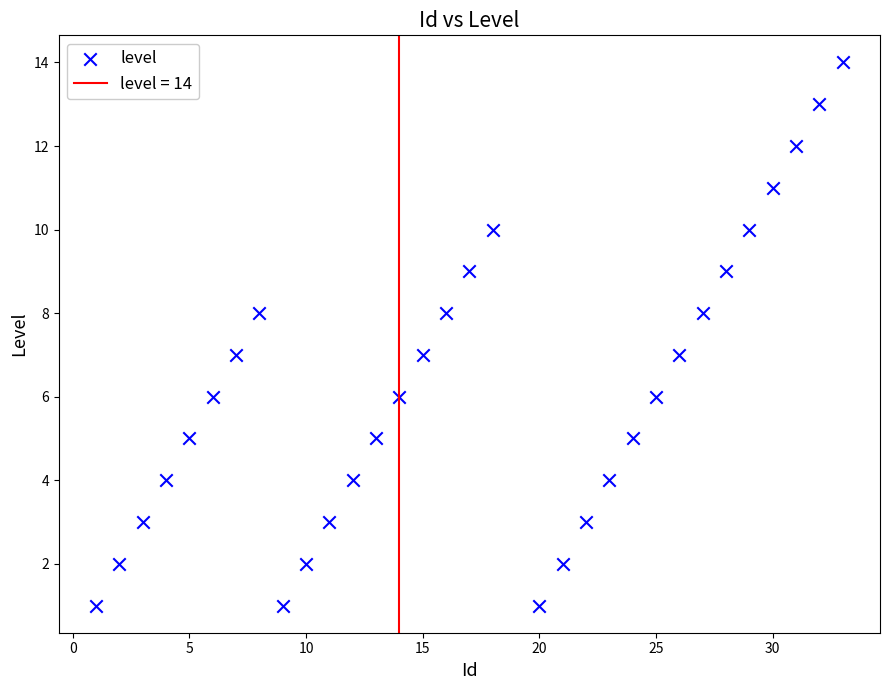

What is the range of Y values (max minus min)?

13